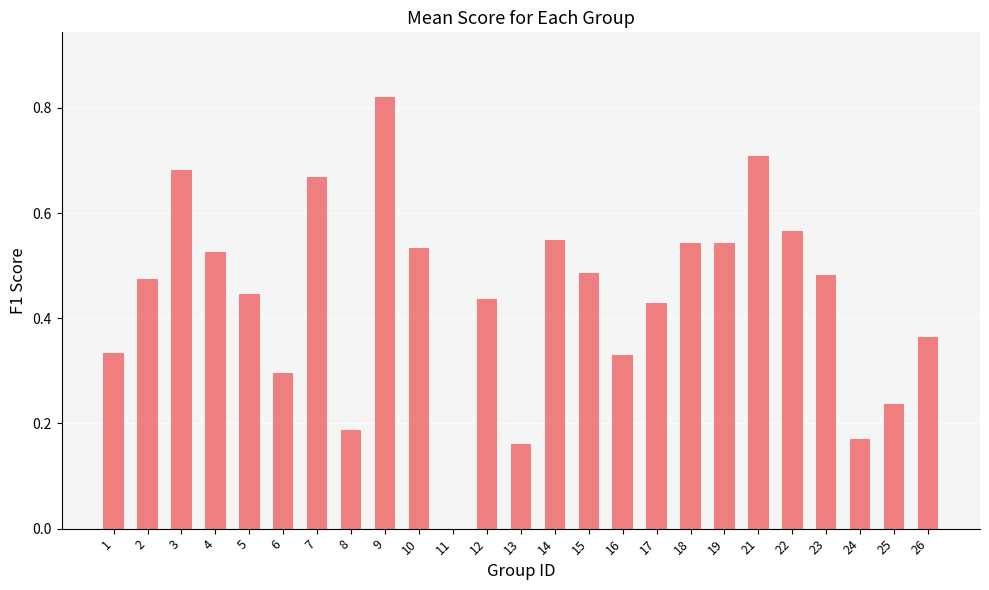

Does the chart contain stacked bars?

No